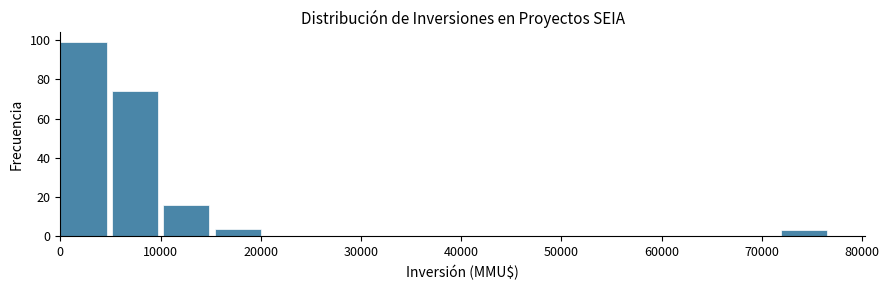

Reading left to right, list every bar in this chart as the range it spans on the x-axis followed by its height. Neither the bar edges nor the heights are printed on the chart, so give them approximately, as read against the axes.

0 to 5000: 100
5000 to 10000: 74
10000 to 15000: 16
15000 to 21000: 4
21000 to 26000: 0
26000 to 31000: 0
31000 to 36000: 0
36000 to 41000: 0
41000 to 46000: 0
46000 to 51000: 0
51000 to 56000: 0
56000 to 62000: 0
62000 to 67000: 0
67000 to 72000: 0
72000 to 77000: 4